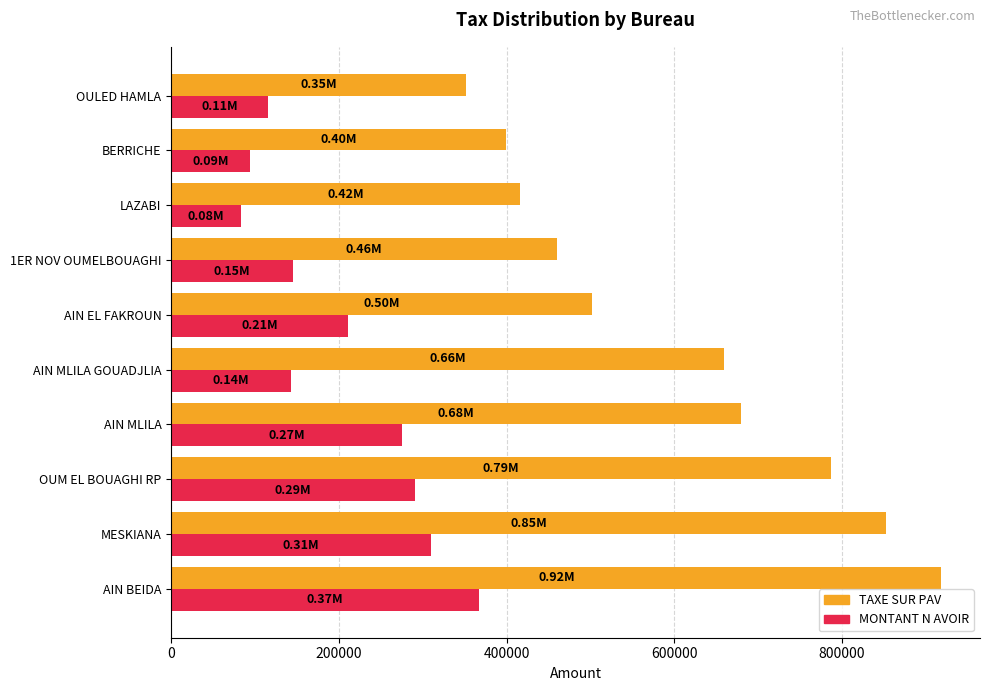

At which label is TAXE SUR PAV closest to 635130?

AIN MLILA GOUADJLIA